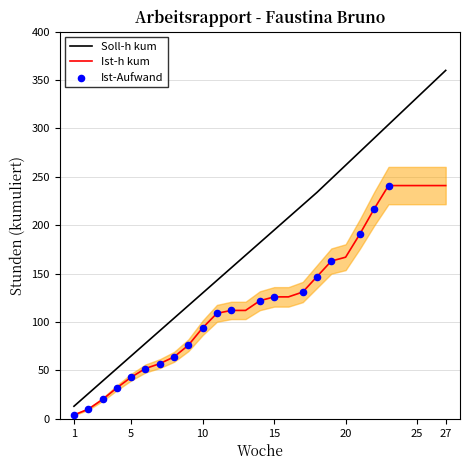

Which series has the largest total across all categories?

Soll-h kum